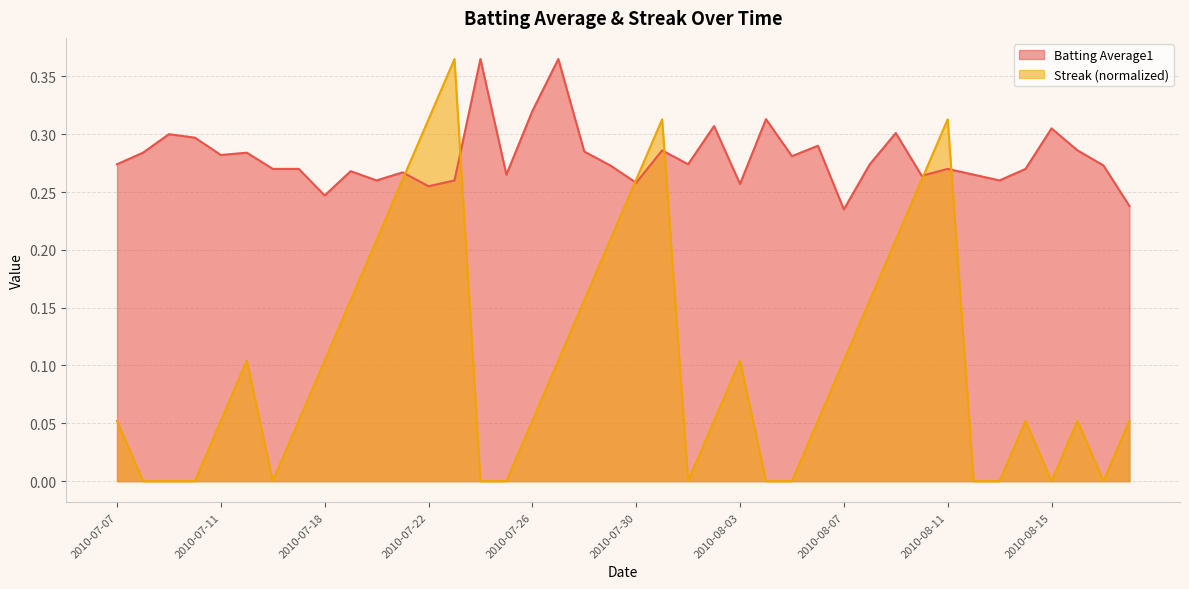

How many intersections are there between Streak and Batting Average1?

6